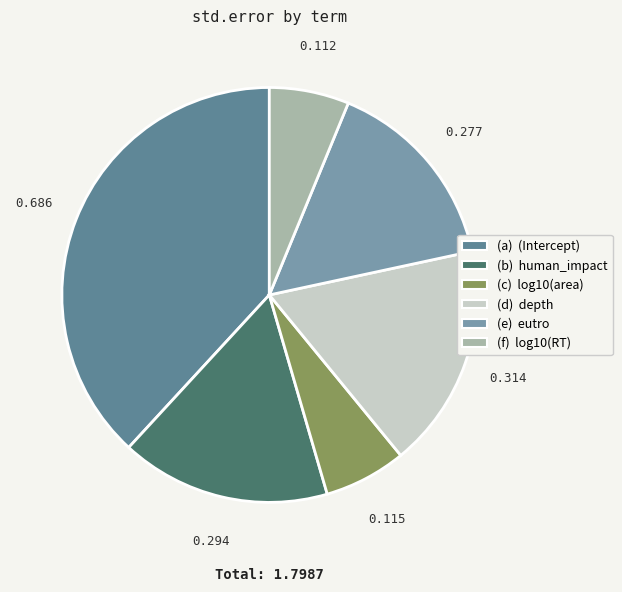

How many slices are in this pie chart?

6